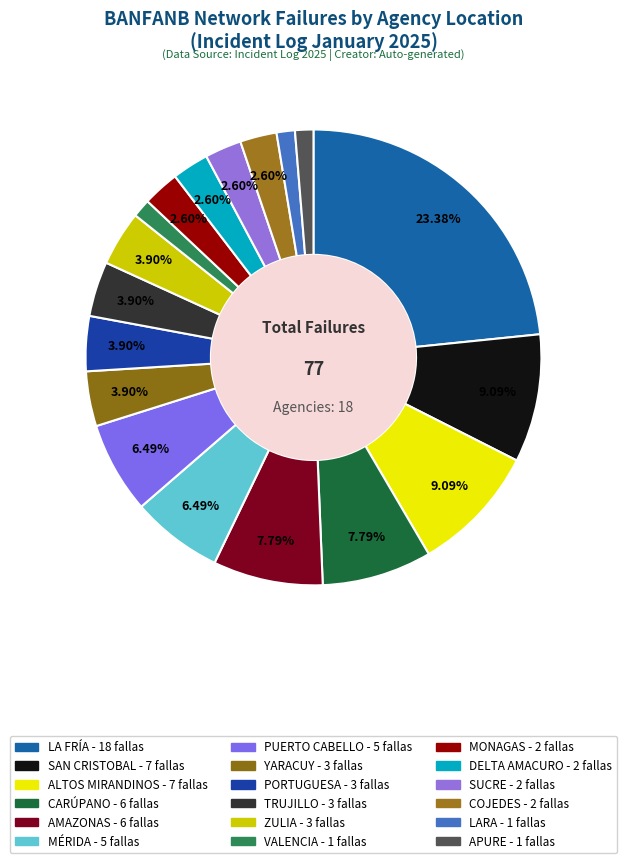

Is it true that YARACUY is 4% of the pie?

True